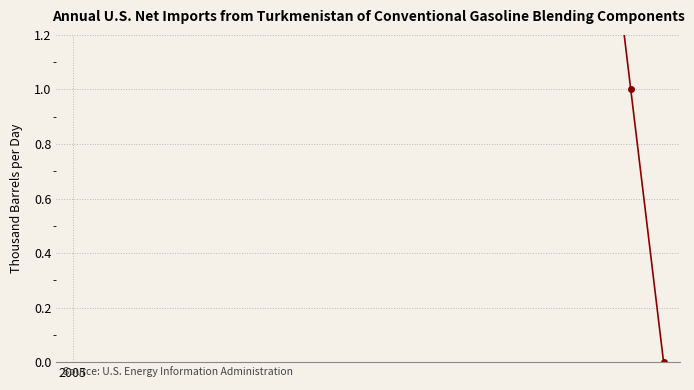

Count the number of data series in this chart.

1